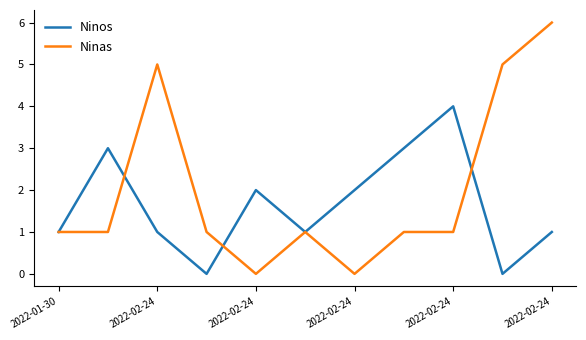

How many series are shown in this chart?

2